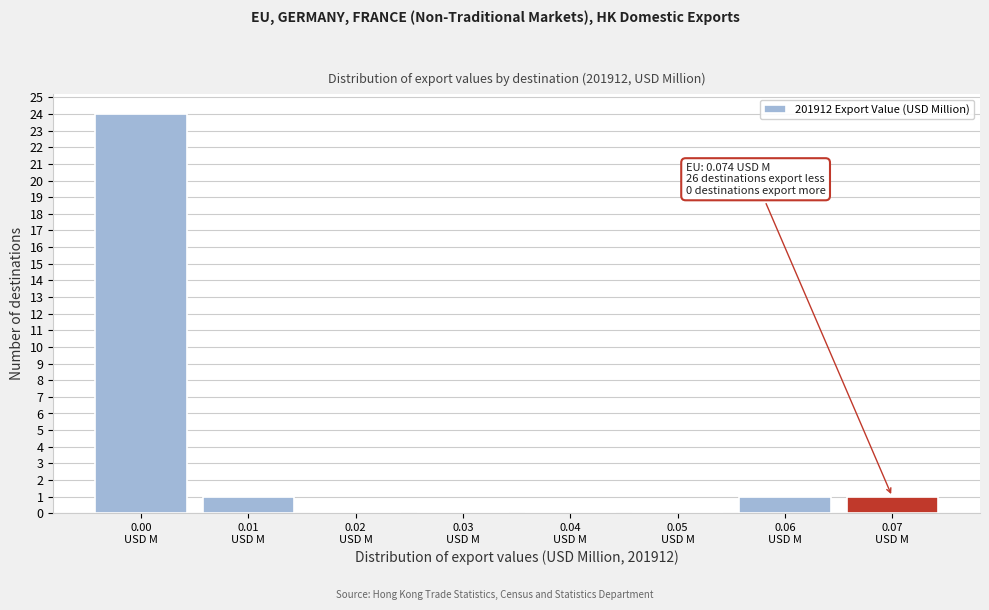

What is the sum of all values?

27